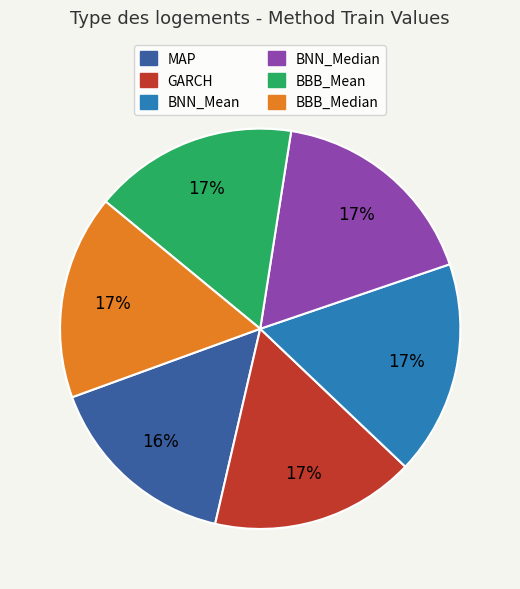

Combined, do MAP and BBB_Median account for over 50%?

No